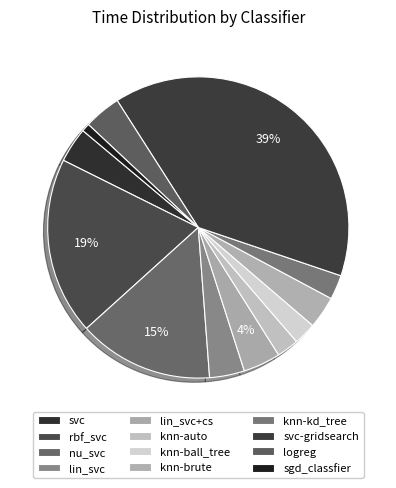

The knn-kd_tree slice represents 14% of the pie. True or false?

False